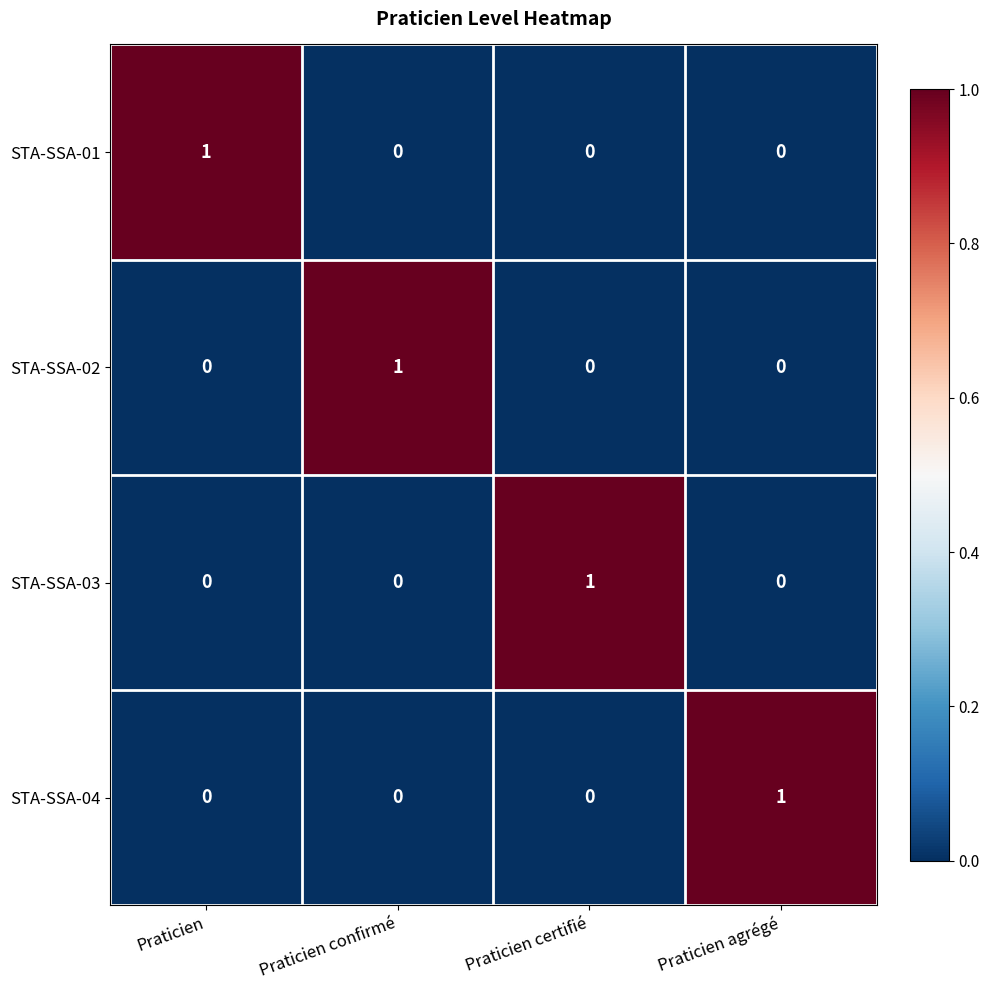

At how many categories does at least one series exceed 0?

4